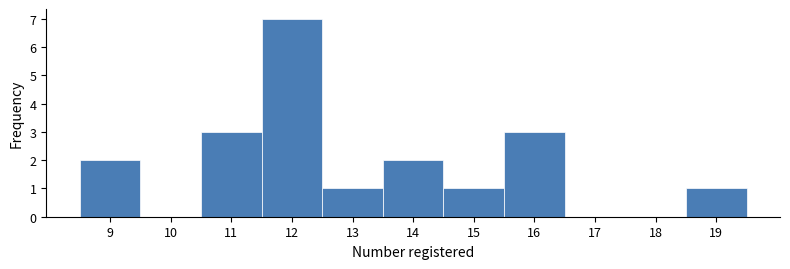

Over which range of the x-axis is the bar tallest?

11.5 to 12.5